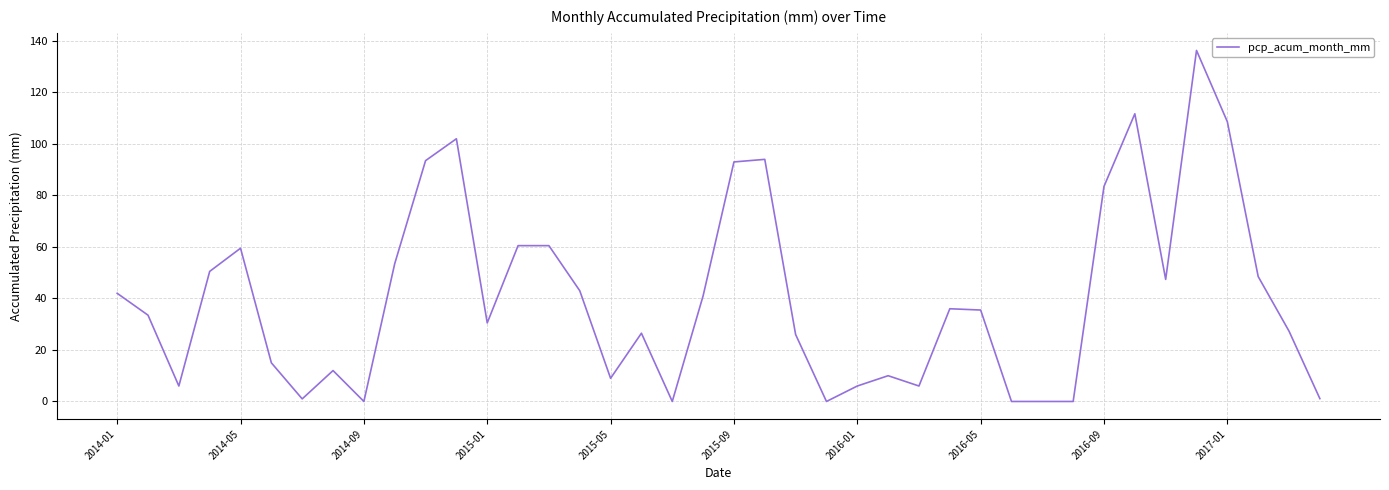

What is the difference between the maximum and minimum values?

136.3